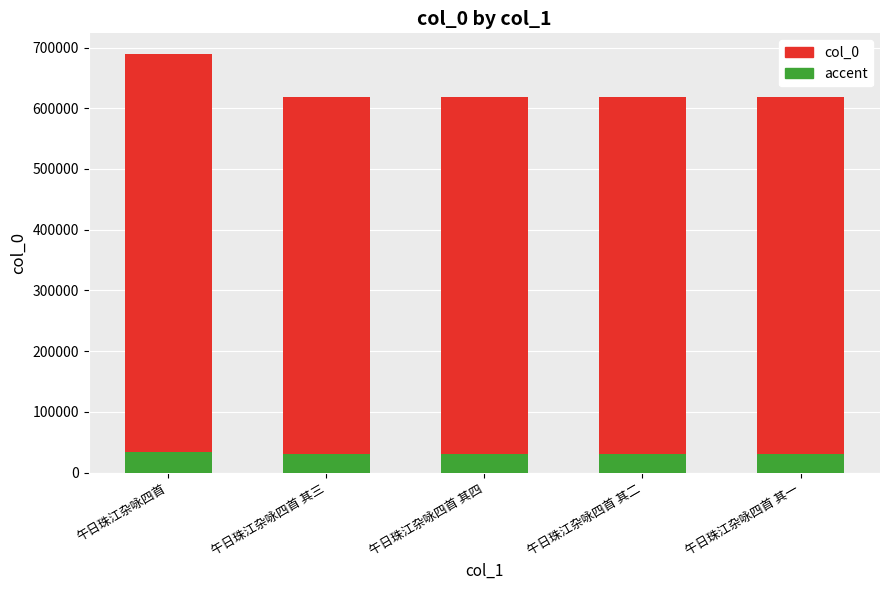

Reading left to right, what are all the values shown in this chart?

col_0: 午日珠江杂咏四首=688926.0	午日珠江杂咏四首 其三=618569.0	午日珠江杂咏四首 其四=618570.0	午日珠江杂咏四首 其二=618568.0	午日珠江杂咏四首 其一=618567.0
accent: 午日珠江杂咏四首=34446.3	午日珠江杂咏四首 其三=30928.5	午日珠江杂咏四首 其四=30928.5	午日珠江杂咏四首 其二=30928.4	午日珠江杂咏四首 其一=30928.4